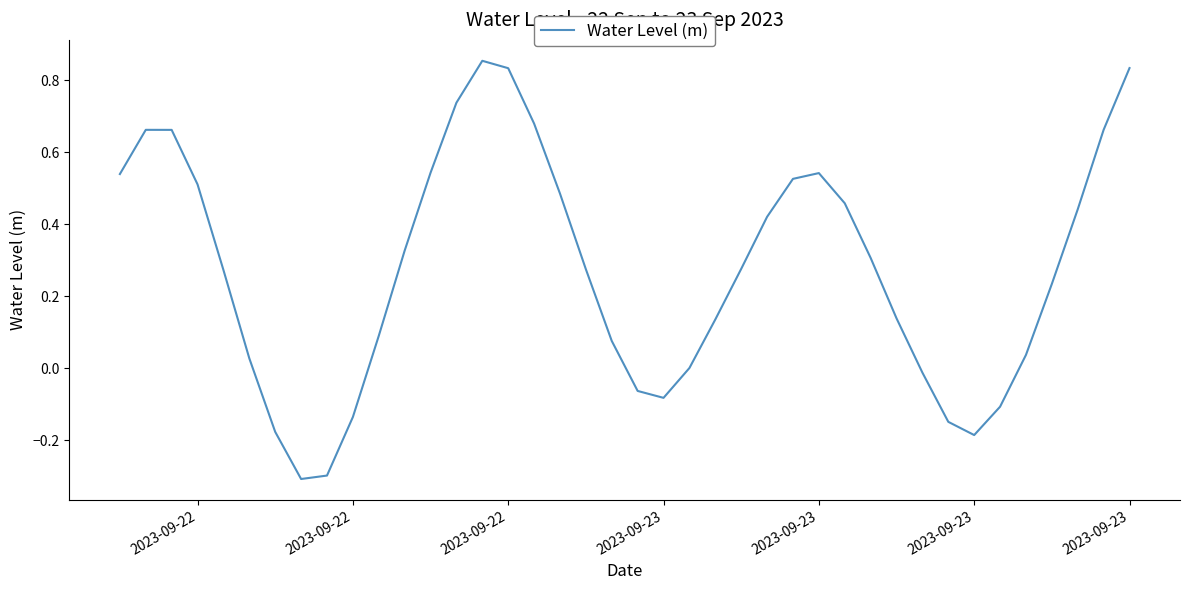

What is the smallest value displayed?

-0.3